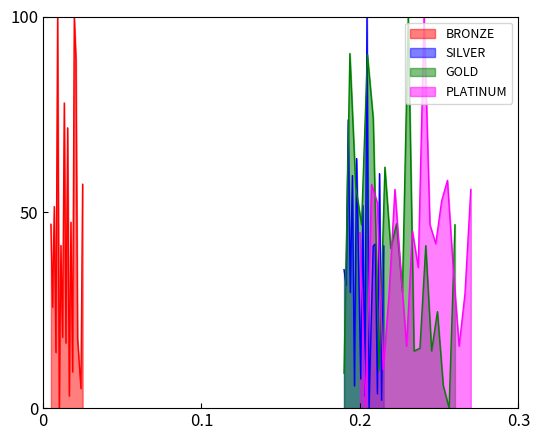

Reading left to right, list all the values displayed in this chart.

BRONZE: 47.0	25.8	51.5	14.2	100.0	0.0	41.5	18.1	77.9	16.6	71.6	3.1	47.5	9.2	99.8	89.2	17.7	11.2	5.0	57.2
SILVER: 35.4	31.4	73.6	29.6	59.4	5.7	63.7	36.2	7.5	51.8	3.1	100.0	0.0	21.5	41.4	41.9	3.7	59.9	2.0	41.4
GOLD: 8.9	90.5	56.6	46.8	90.3	74.0	9.7	61.5	40.8	47.1	29.7	100.0	14.6	15.3	41.5	14.6	24.6	5.8	0.0	46.8
PLATINUM: 44.8	0.0	57.1	52.4	9.8	29.2	55.8	35.5	15.8	45.2	35.9	100.0	46.8	42.0	52.9	58.2	35.5	15.8	29.2	55.8